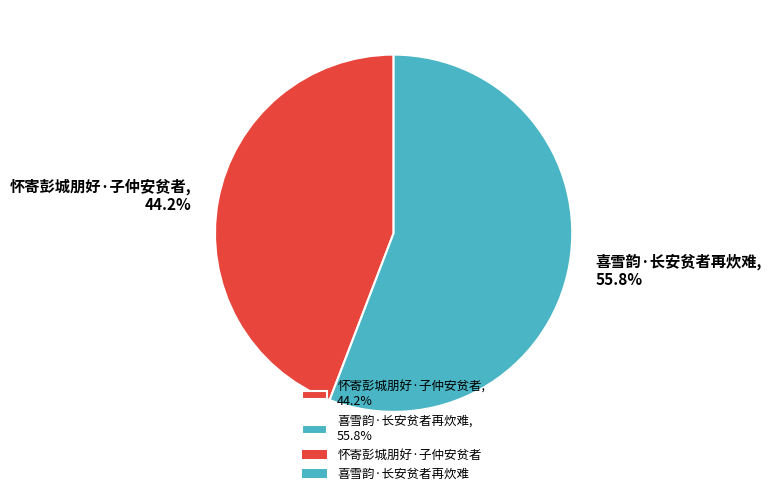

What percentage is the 喜雪韵·长安贫者再炊难 slice, to the nearest percent?

56%